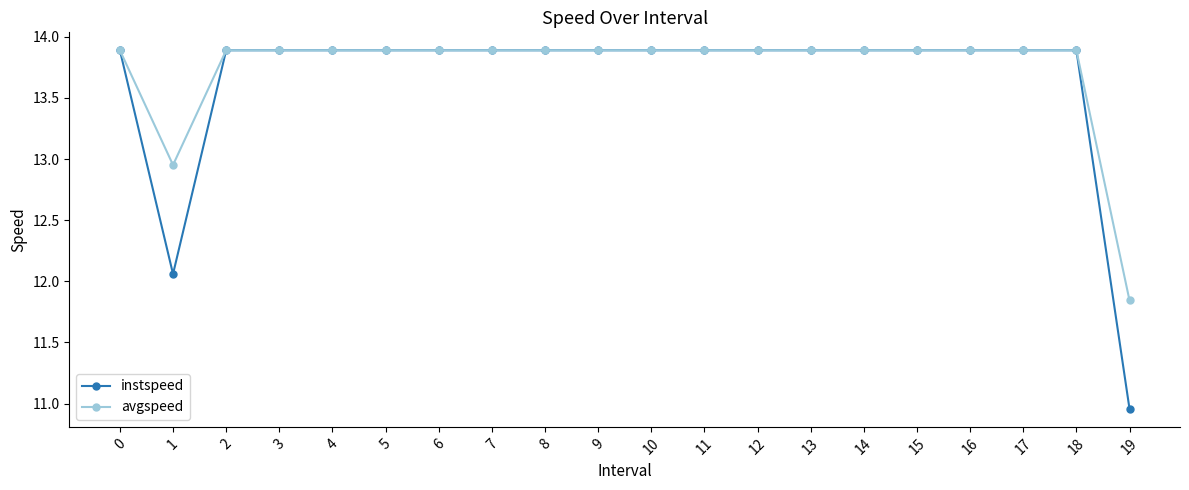

What is the value of the avgspeed point at the 17th from the left?

13.9